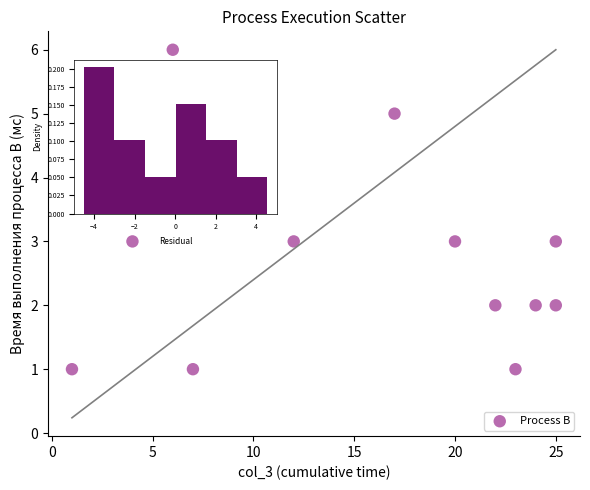

What is the range of Y values (max minus min)?

5